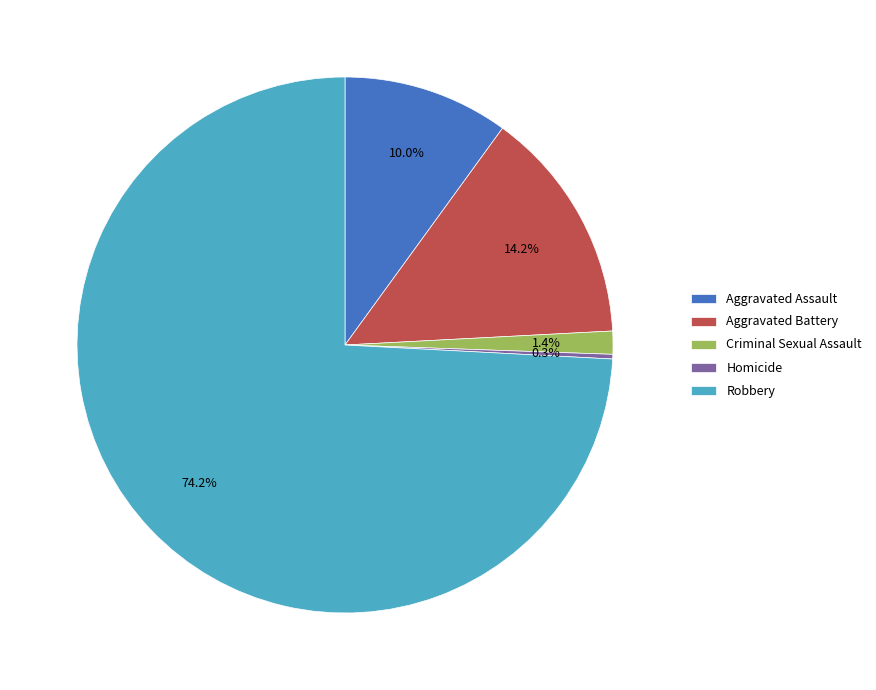

To the nearest percent, what percentage of the pie is Criminal Sexual Assault?

1%